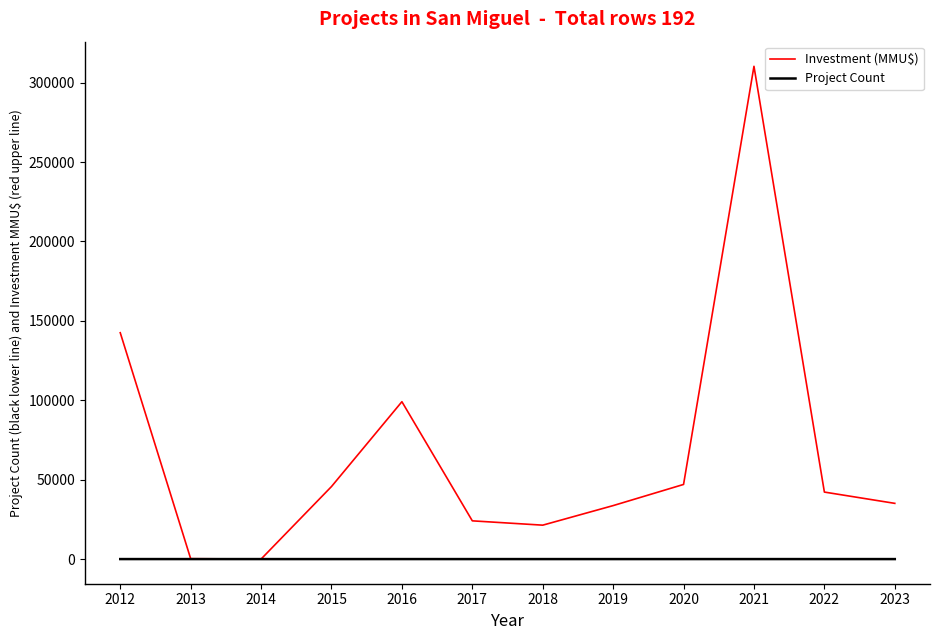

In Investment (MMU$), how many points are higher than both neighbors (excluding endpoints)?

2